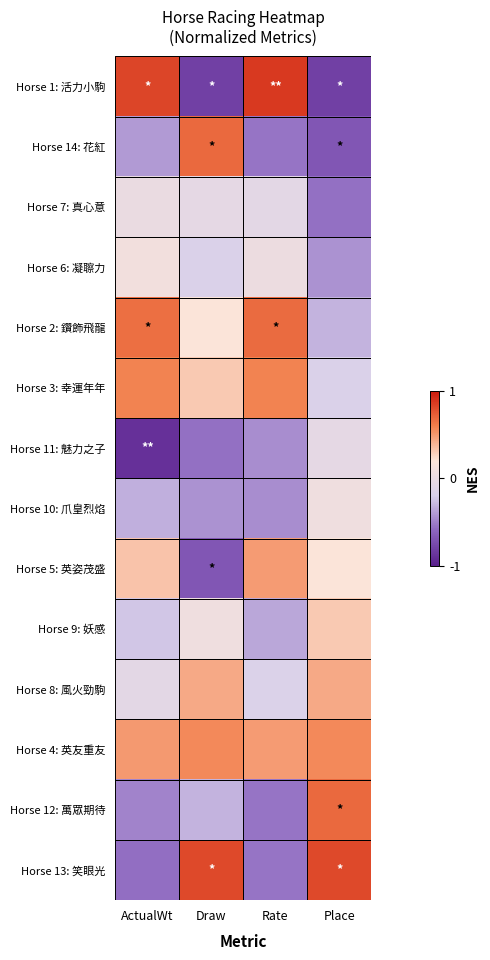

Which series has the widest spread of values?

Horse 1: 活力小駒